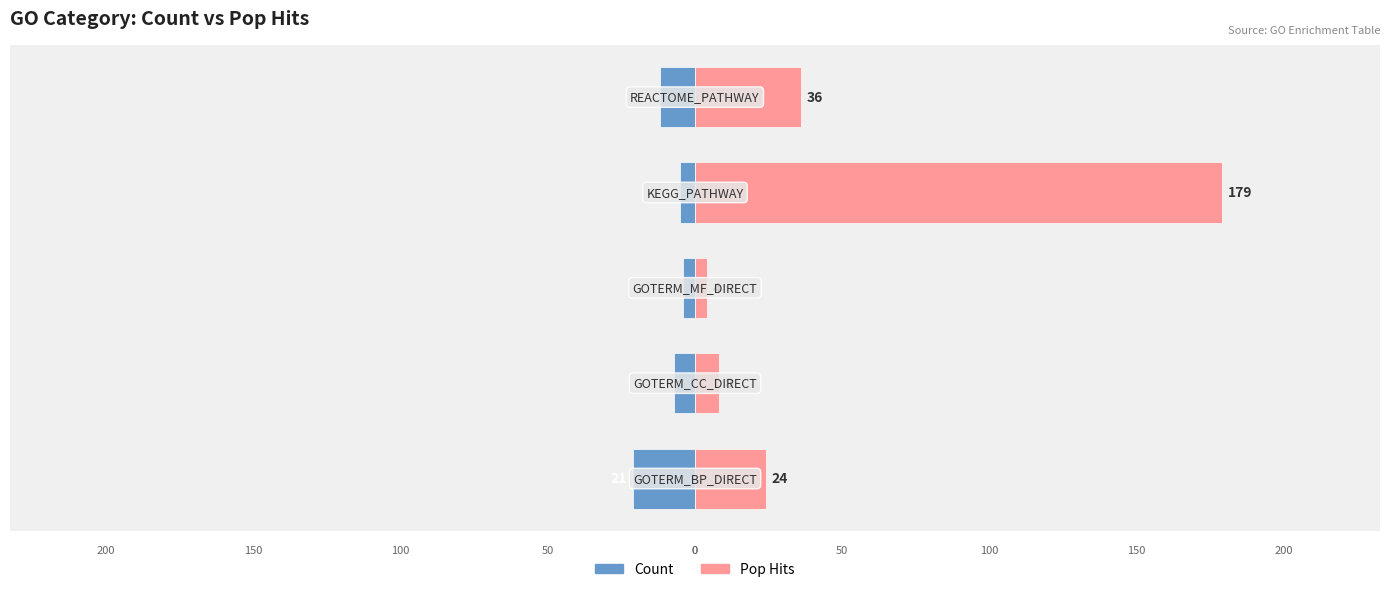

What is the difference between the Pop Hits values at 1 and 0?

16